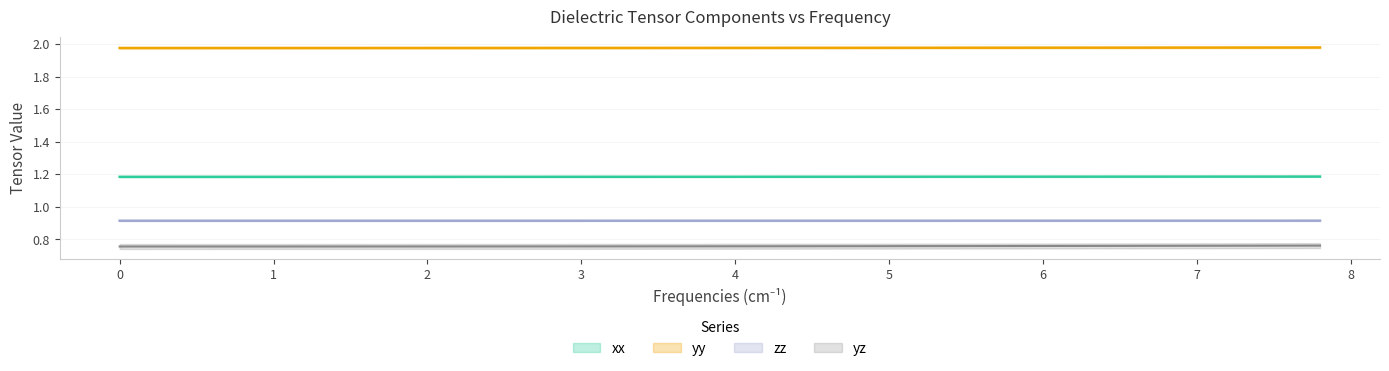

True or false: zz and xx cross at least once.

False